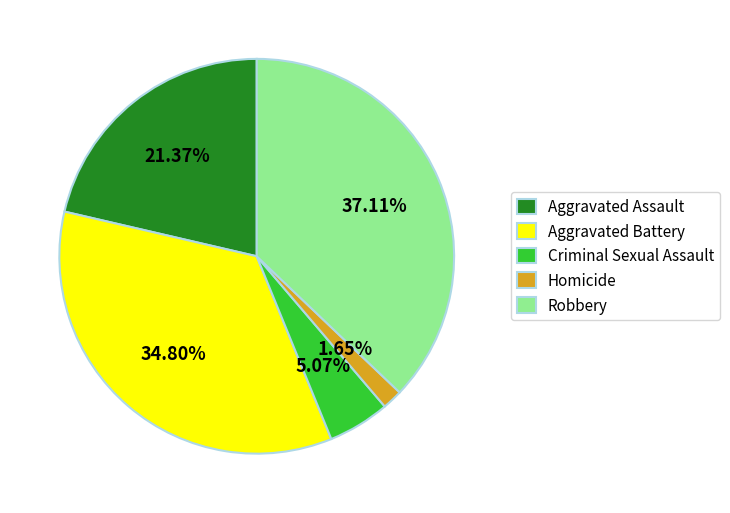

What percentage do Aggravated Battery and Robbery together represent?

71.9%